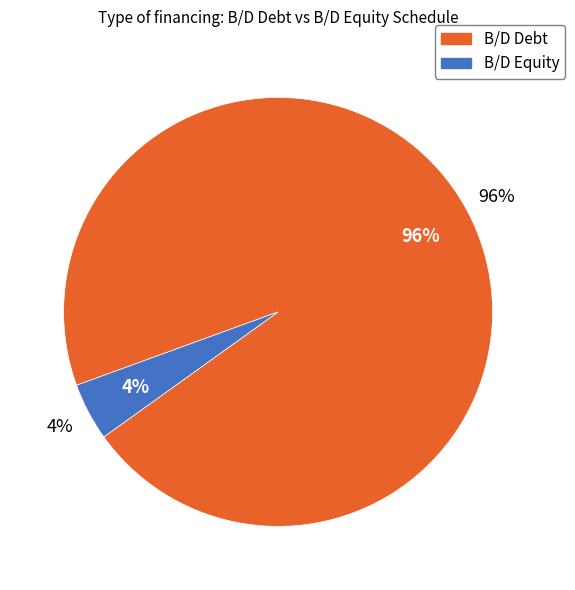

What is the largest slice in the pie chart?

B/D Debt